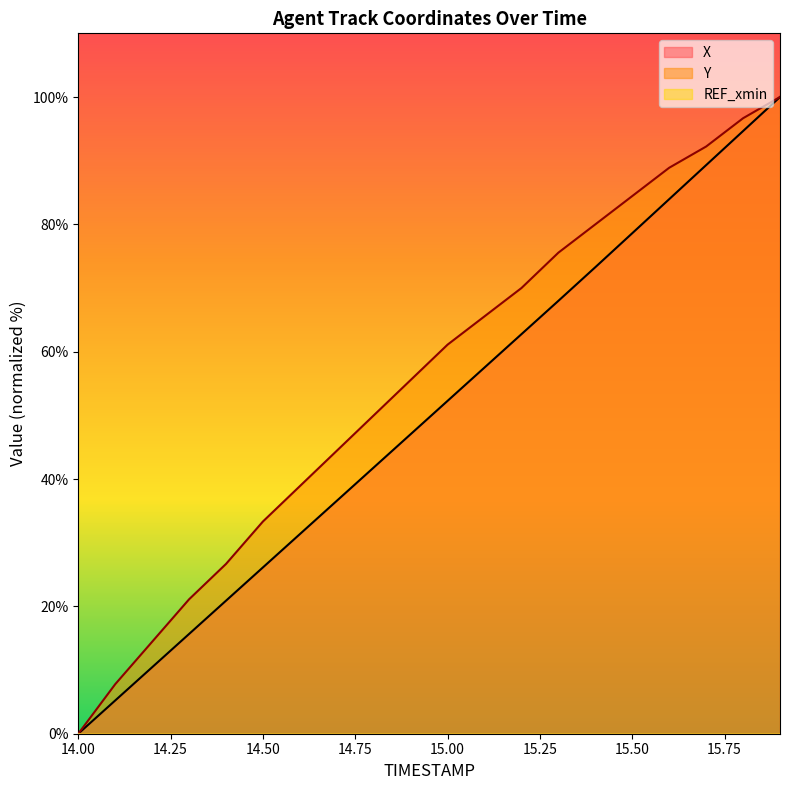

Which has a higher value, 14.0 or 14.9?

14.9